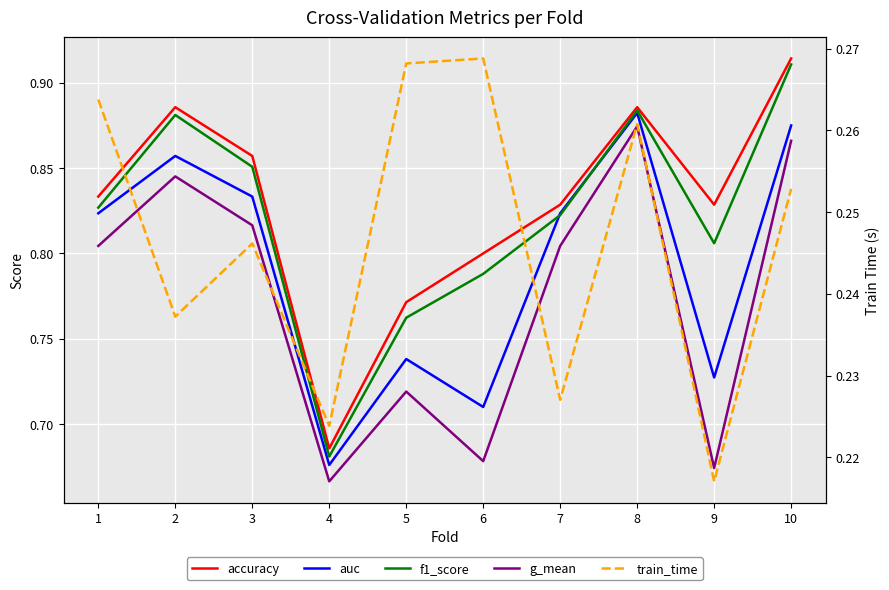

At which category does the chart reach its peak across all series?

10